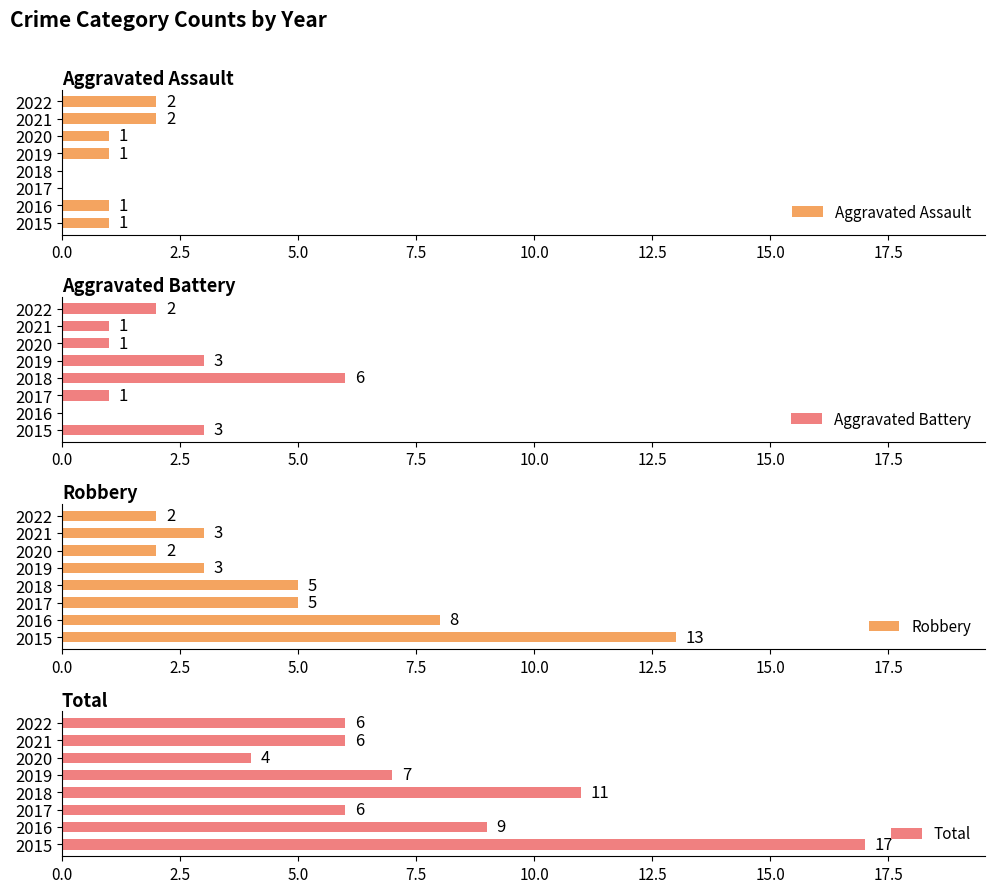

The value of Aggravated Assault at 2022 is 3. True or false?

False